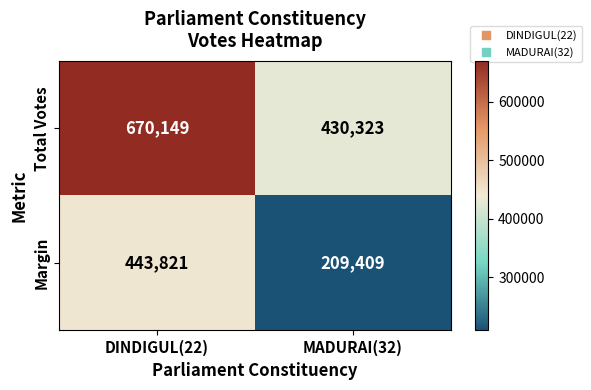

Reading right to left, list all the values displayed in this chart.

Total Votes: MADURAI(32)=430323	DINDIGUL(22)=670149
Margin: MADURAI(32)=209409	DINDIGUL(22)=443821